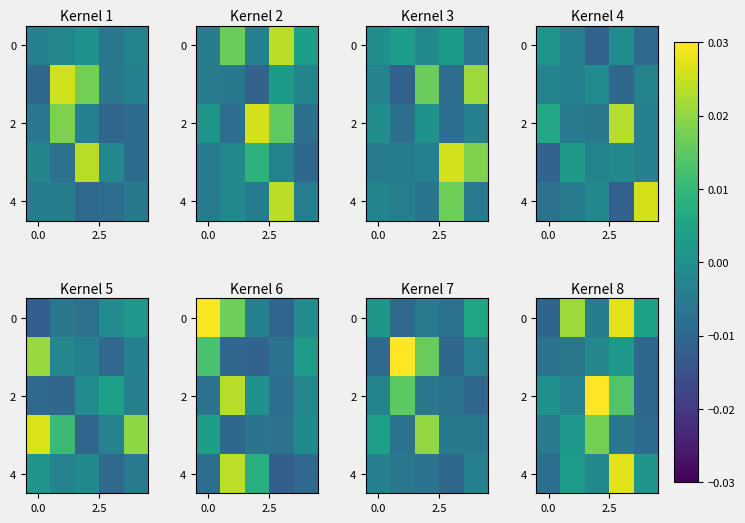

Count the number of data series in this chart.

5